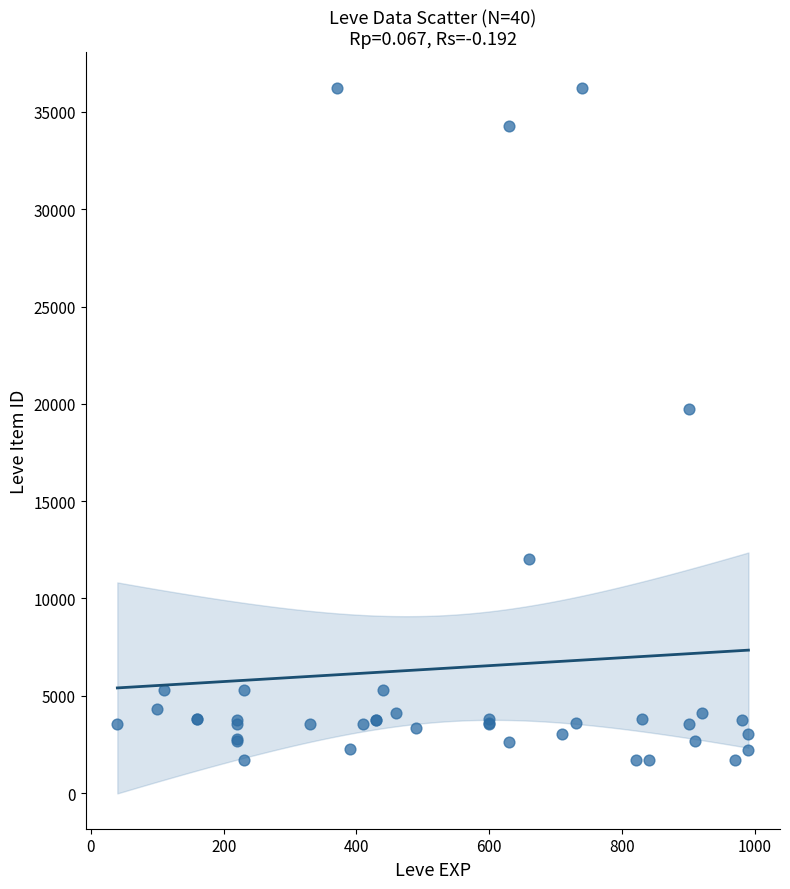

What Y value in the scatter plot is closest to 18967?

19744